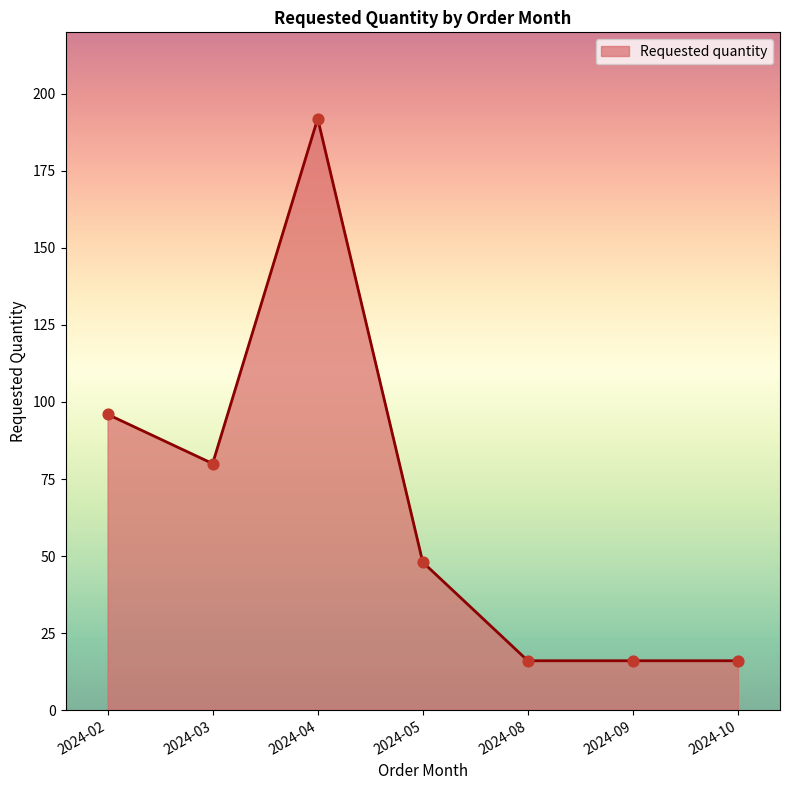

Which has a higher value, 2024-09 or 2024-05?

2024-05